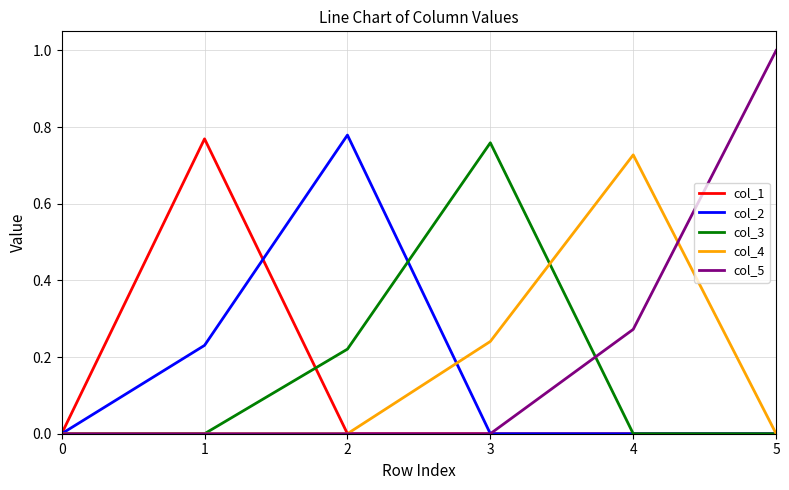

Rank the series by their maximum value, from lowest to highest.

col_4, col_3, col_1, col_2, col_5